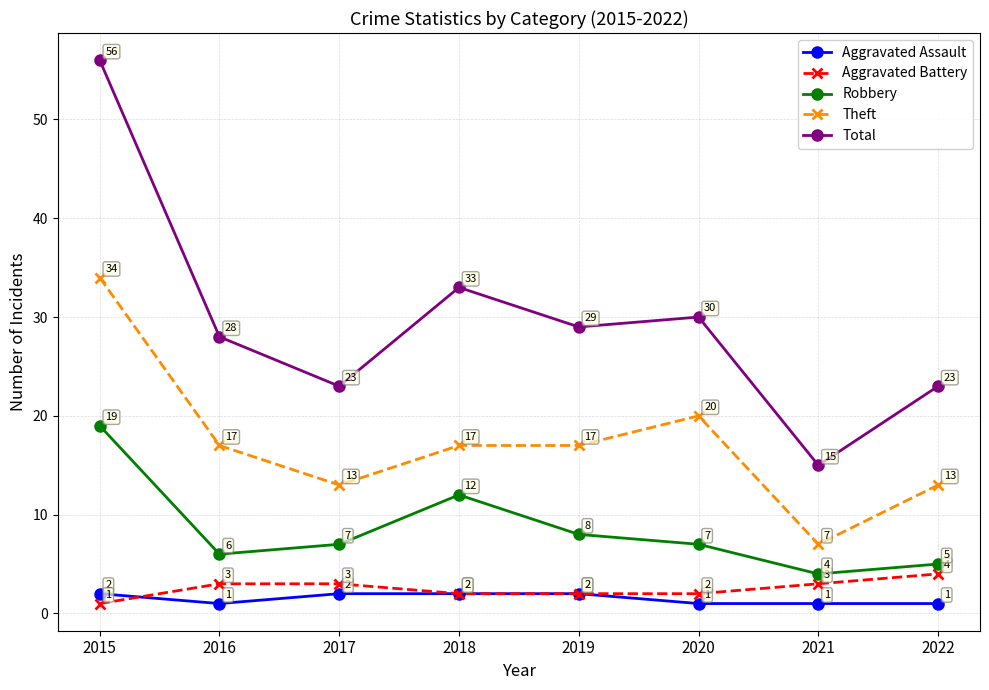

Which category has the highest value across all series?

2015